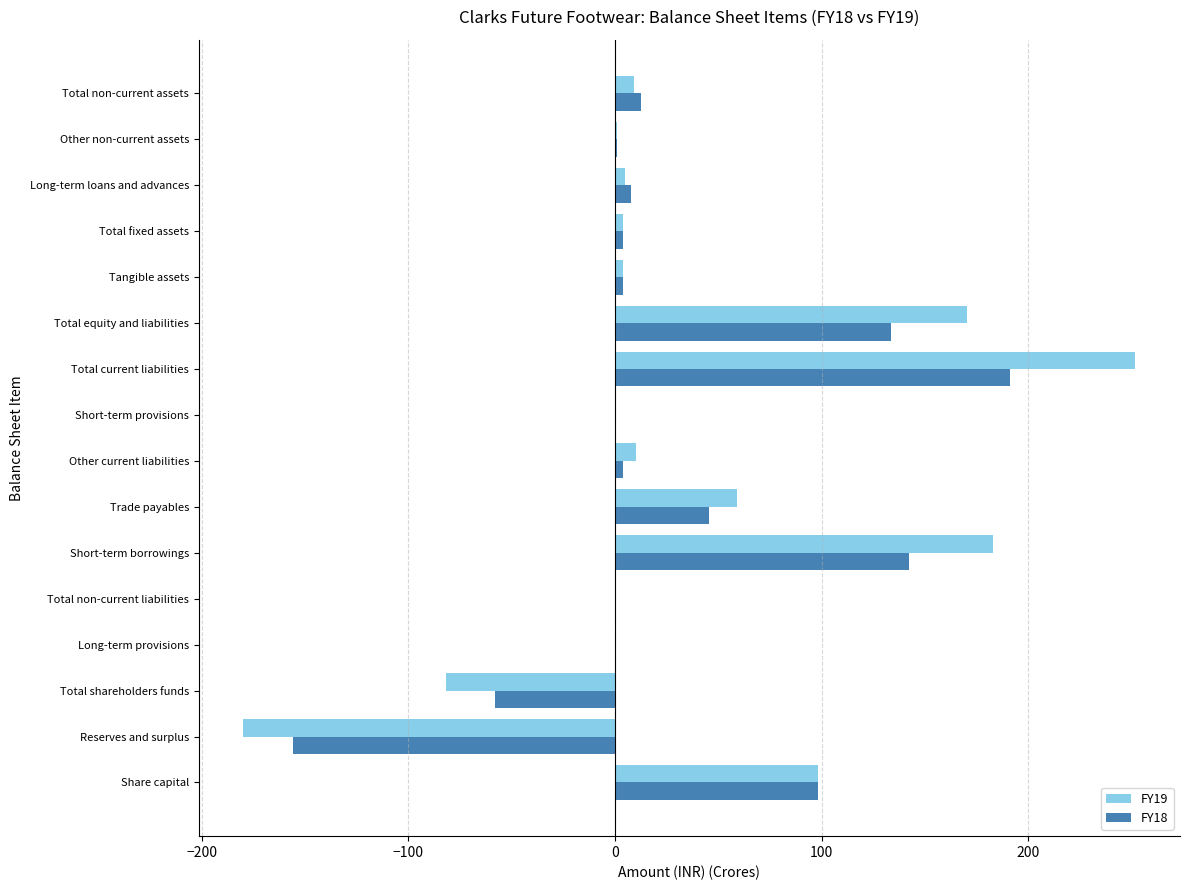

Is the value of FY18 at Long-term loans and advances greater than the value of FY19 at Share capital?

No